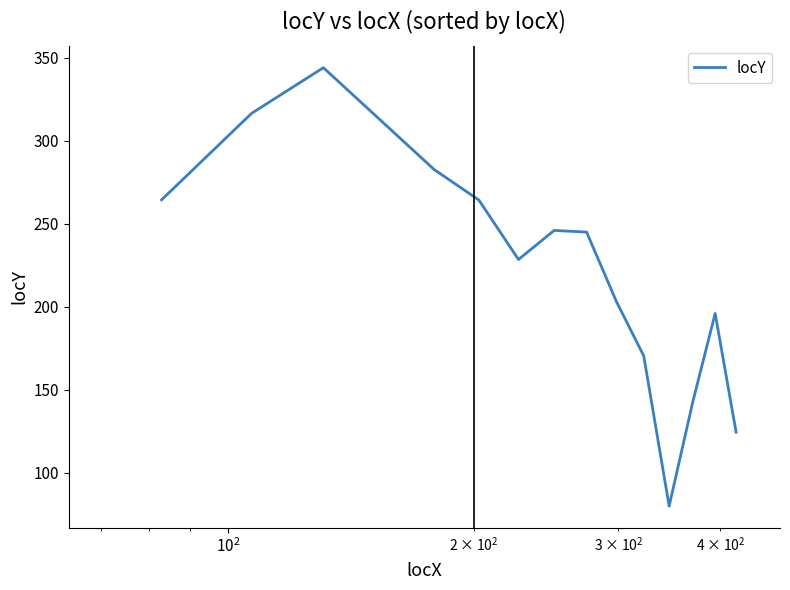

Is this an area chart (filled region under the line)?

No